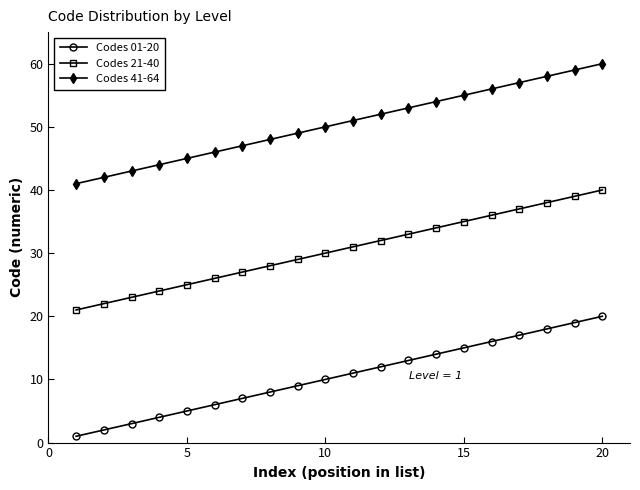

True or false: Codes 41-64 and Codes 21-40 cross at least once.

False